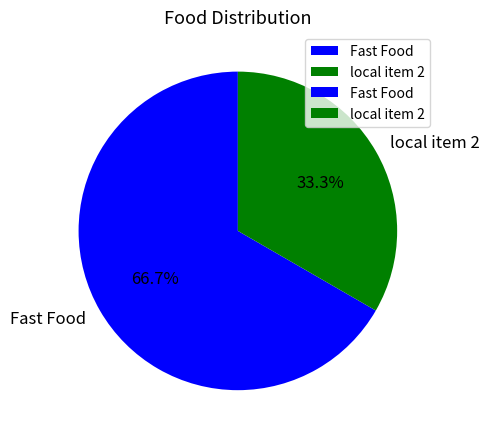

What is the smallest slice in the pie chart?

local item 2